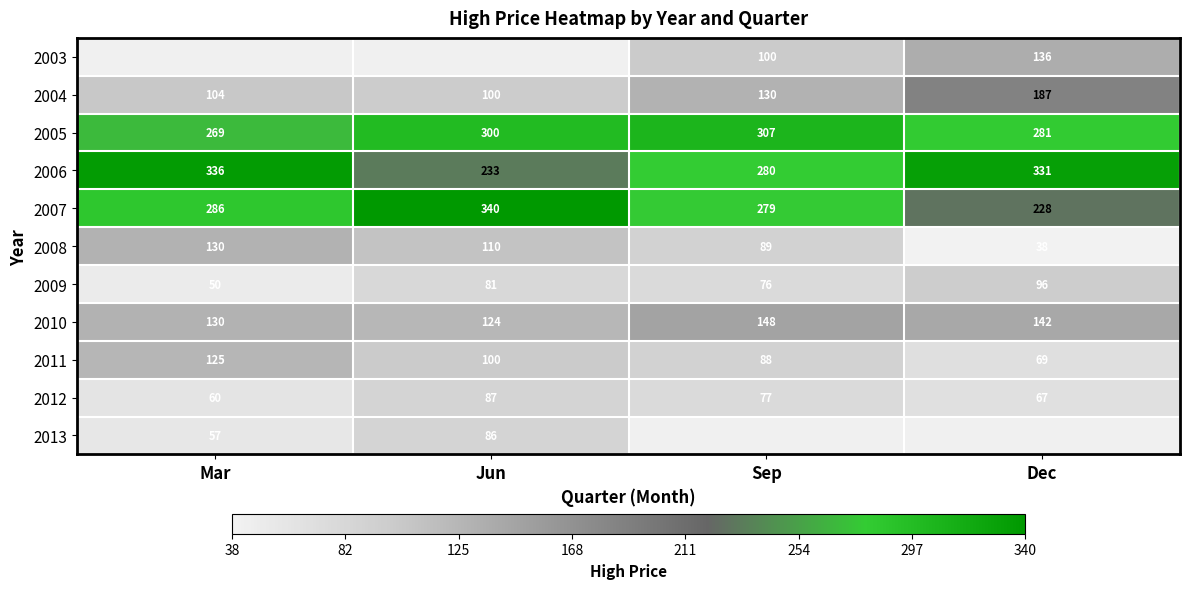

Where is 2006 nearest to the value 284?

Sep